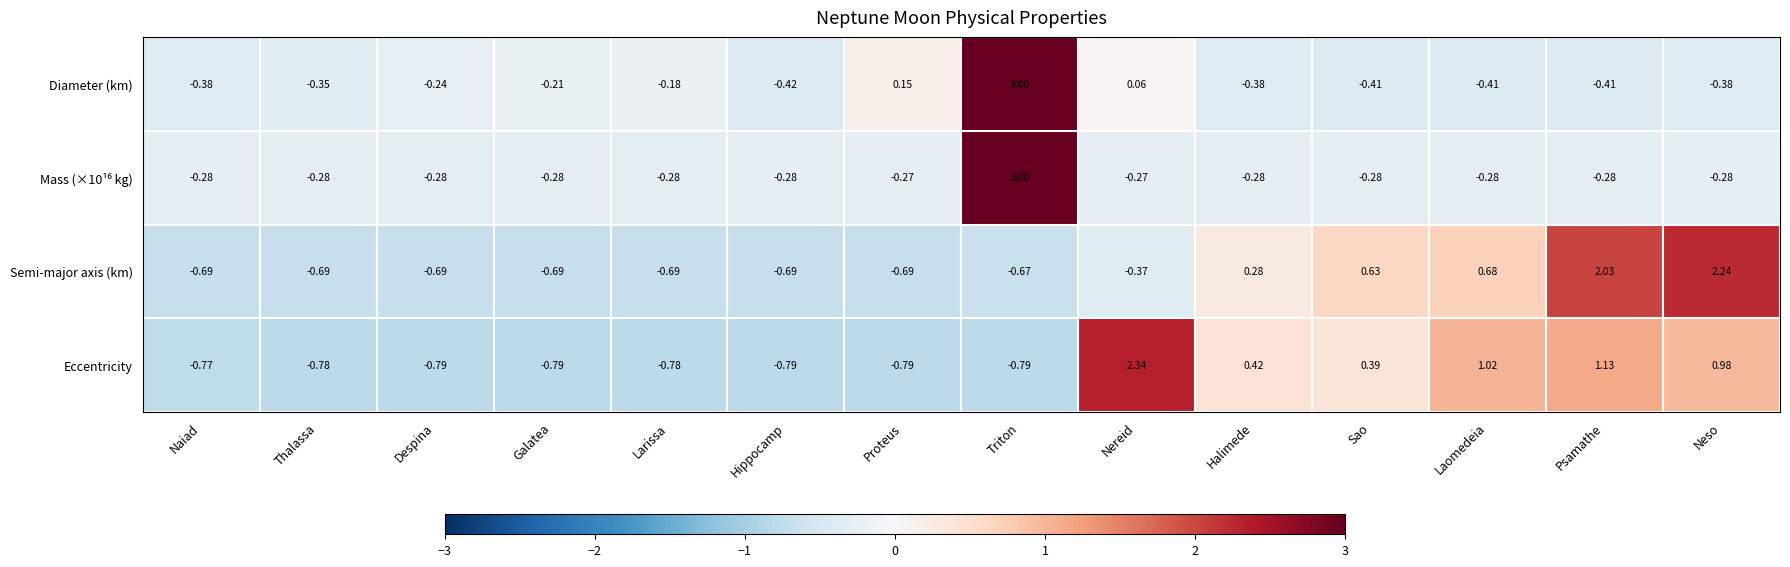

Which label corresponds to the largest value in the chart?

Triton